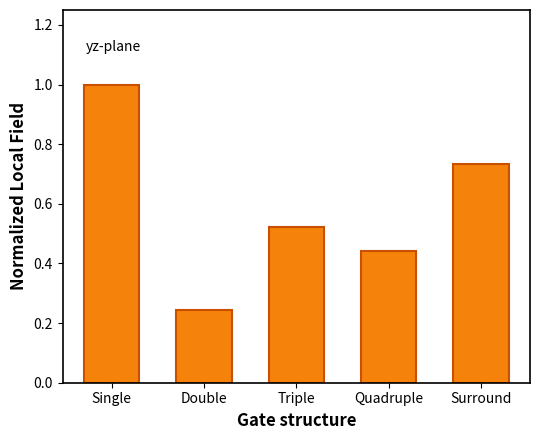

List the labels in order of value, smallest first.

Double, Quadruple, Triple, Surround, Single